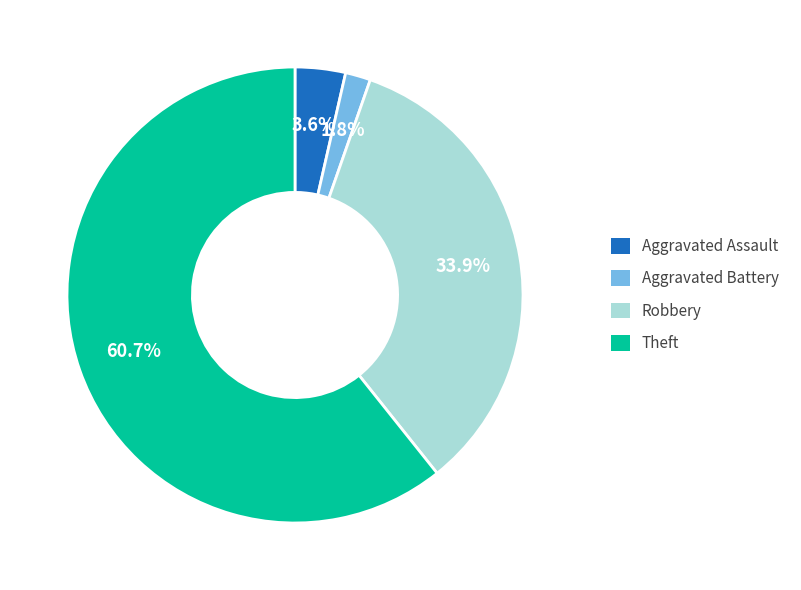

How many segments does this pie chart have?

4